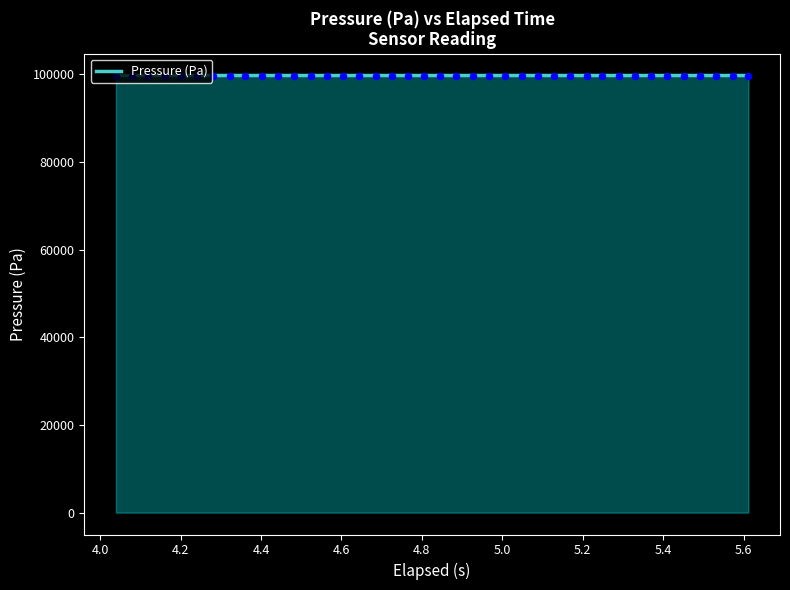

What is the maximum value shown in the chart?

99674.0